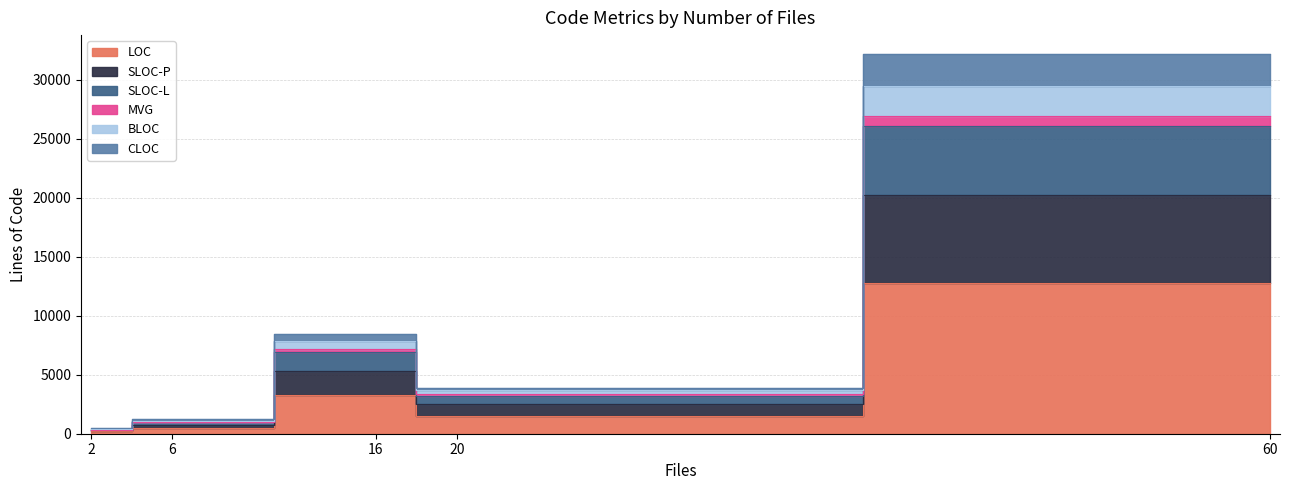

What is the difference between the highest and lowest values at 16?

5141